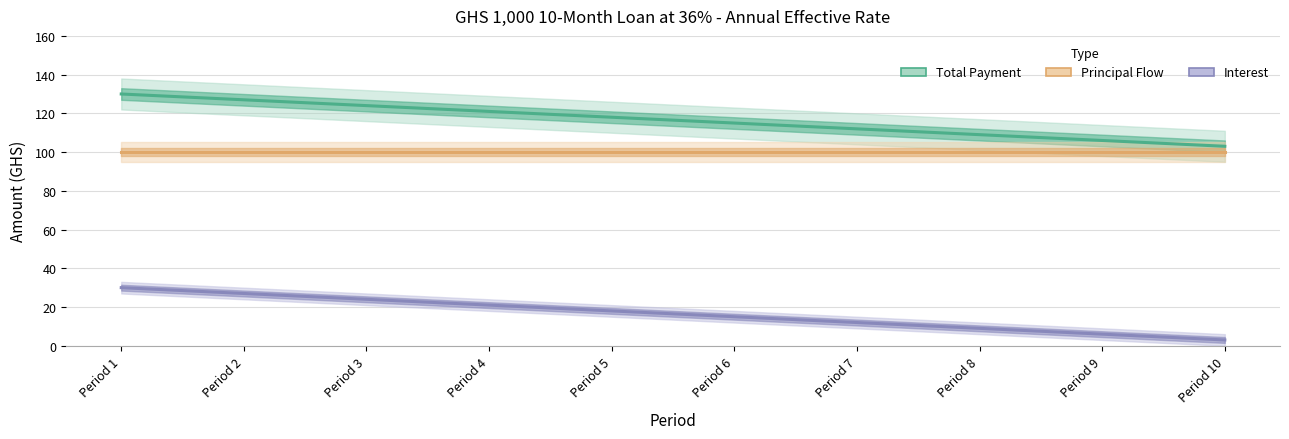

Read the Principal Flow value at Period 9.

100